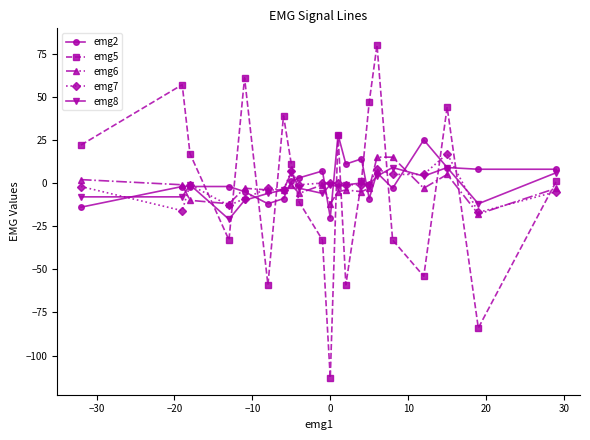

True or false: emg2 and emg8 cross at least once.

True